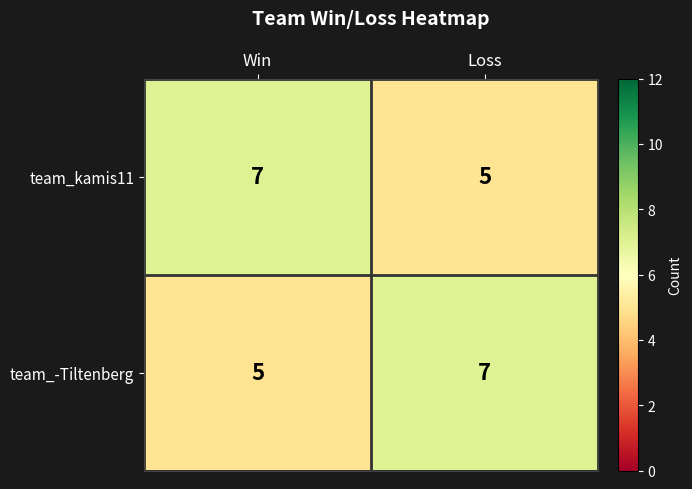

What is the average value of the team_-Tiltenberg series?

6